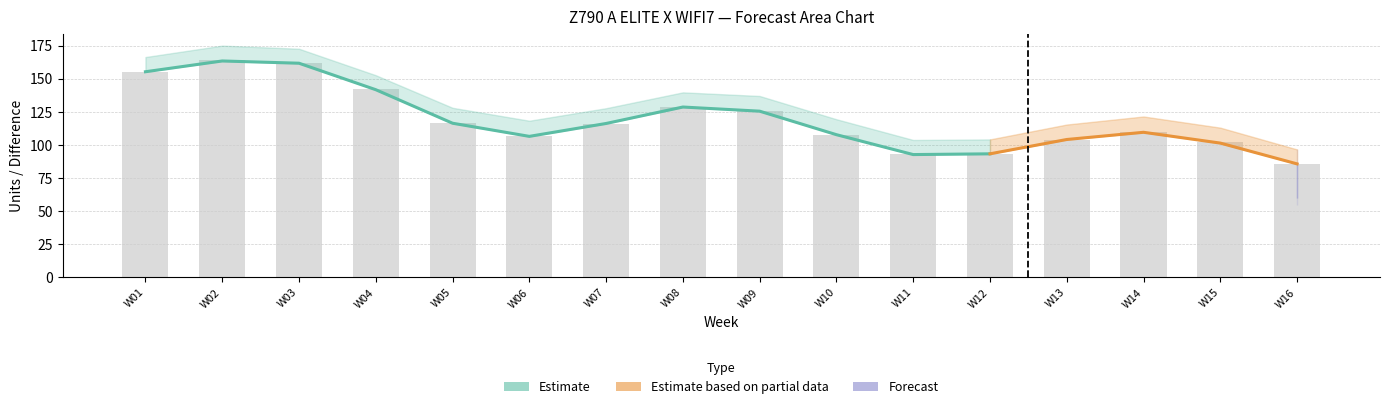

The value of Diff_P70 Forecast at W11 is 103.2. True or false?

False